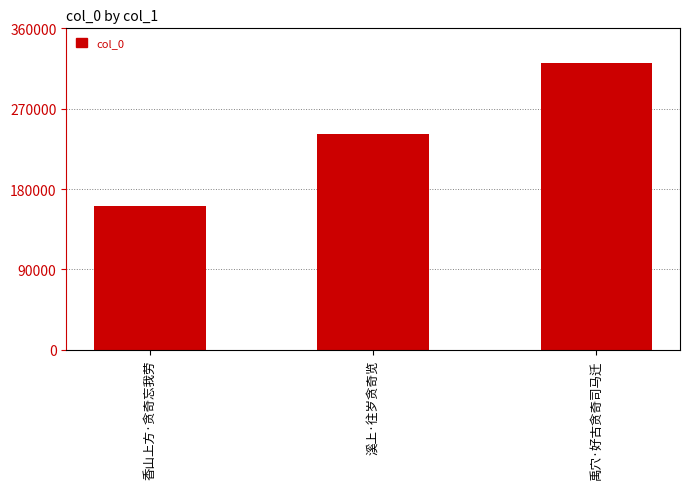

What is the change in value from 香山上方·贪奇忘我劳 to 禹穴·好古贪奇司马迁?

+160971